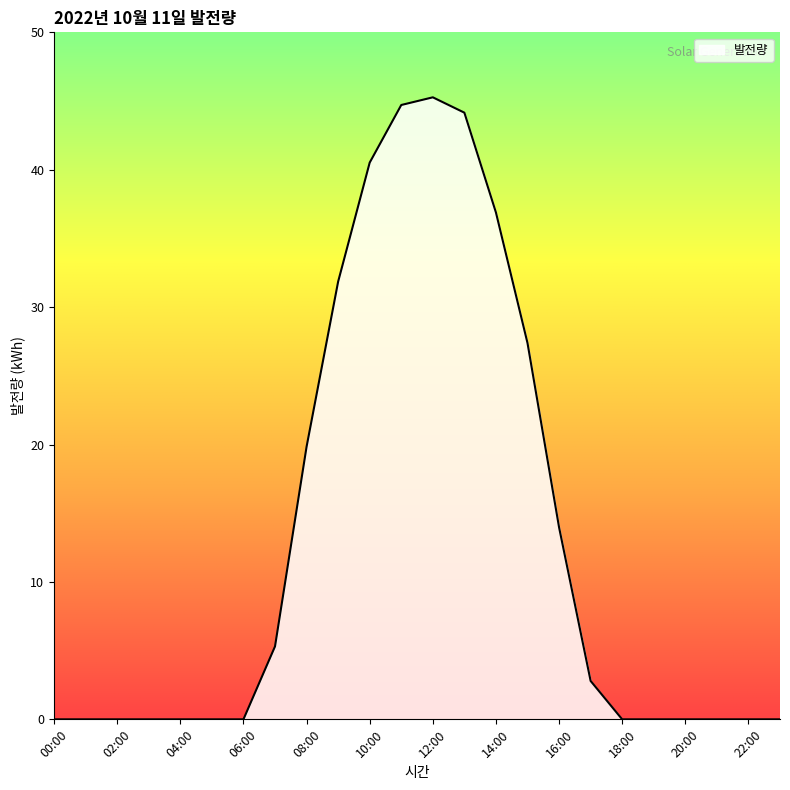

What is the greatest value displayed?

45.3